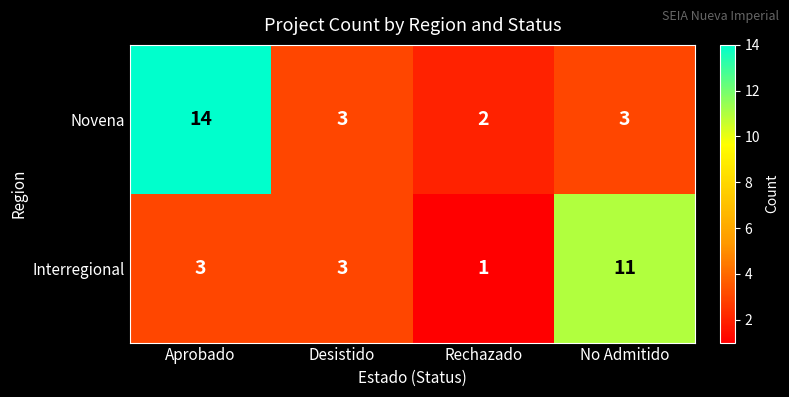

Which series has the widest spread of values?

Novena